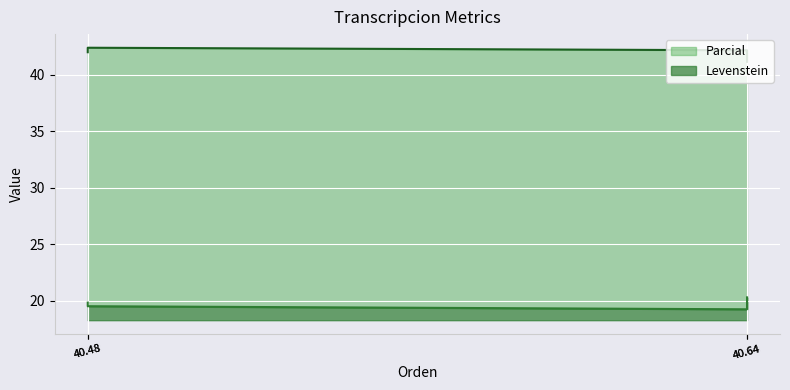

What are all the series names shown in the legend?

Levenstein, Parcial